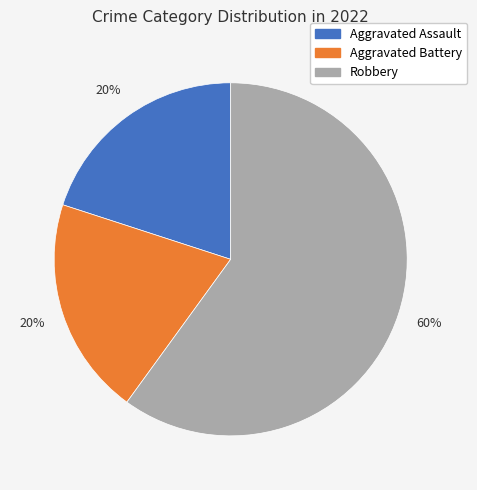

How many slices are in this pie chart?

3